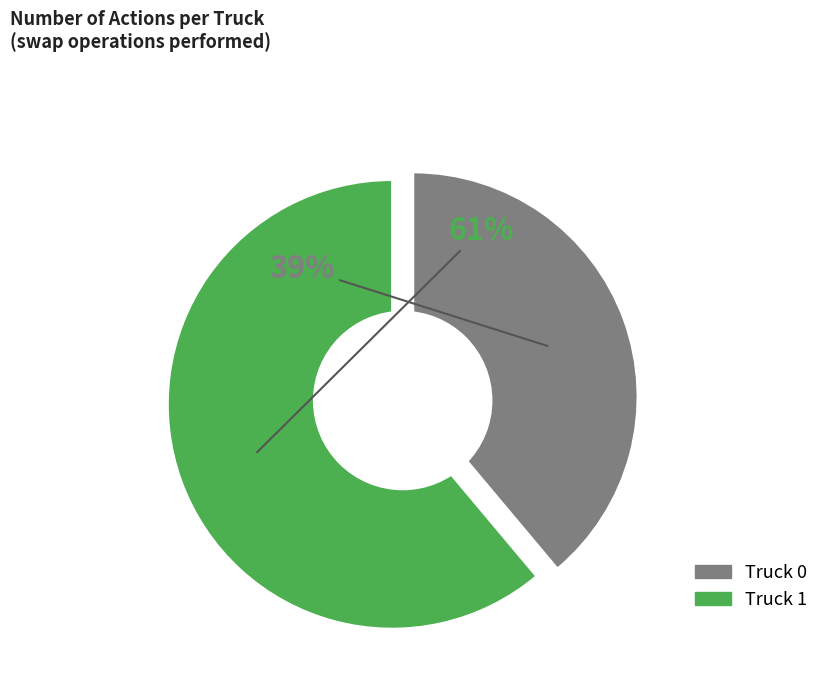

Is it true that Truck 0 is 39% of the pie?

True